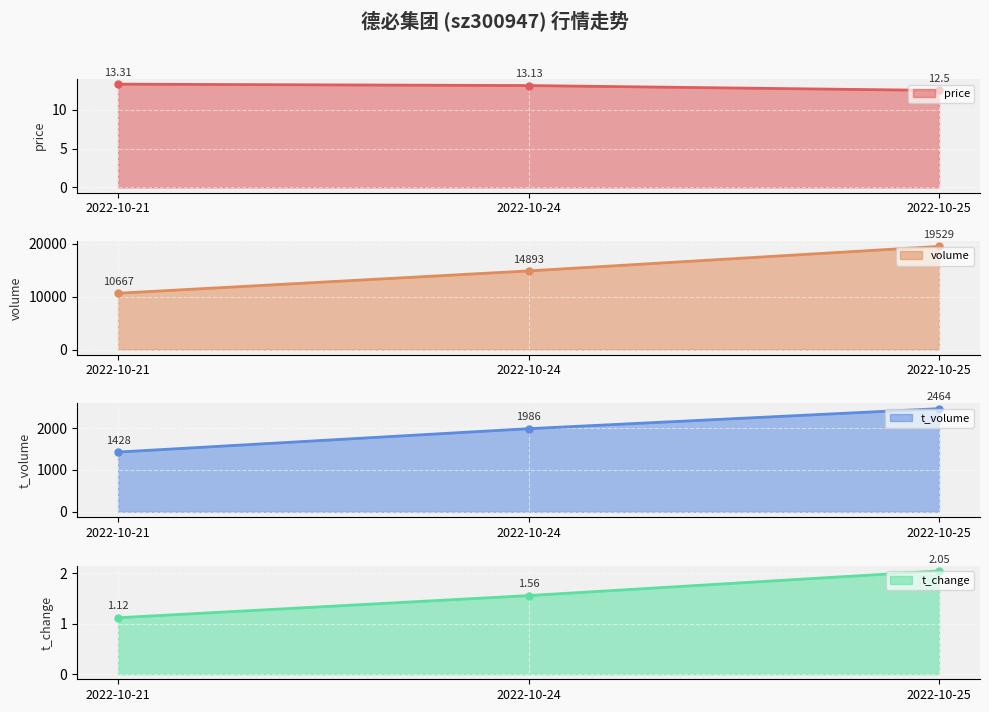

Is it true that t_change equals 15329.8 at 2022-10-21?

False